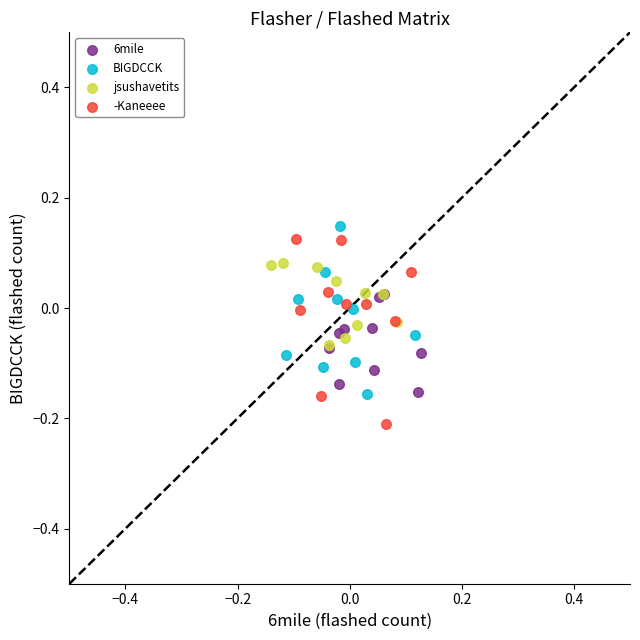

Which series reaches the minimum Y coordinate?

-Kaneeee